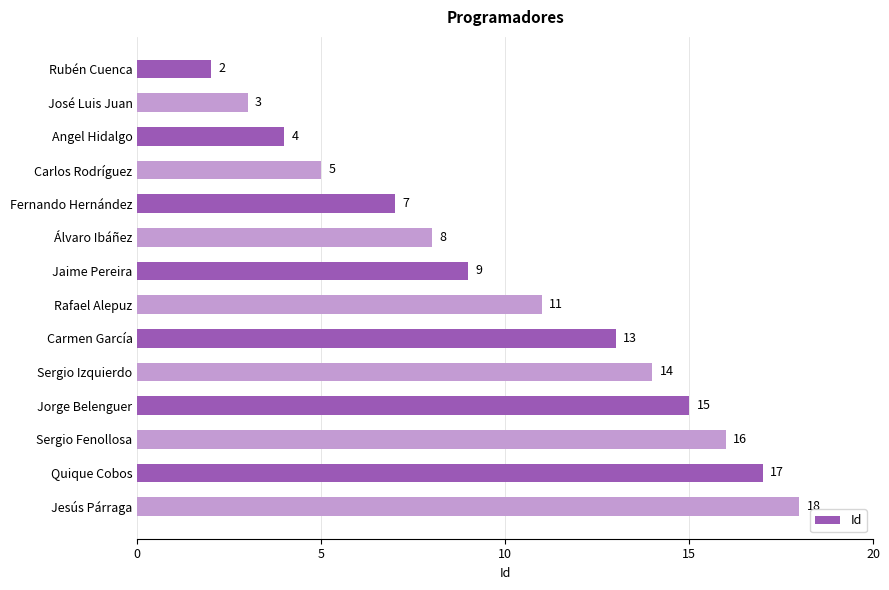

Rank the categories by value from highest to lowest.

Jesús Párraga, Quique Cobos, Sergio Fenollosa, Jorge Belenguer, Sergio Izquierdo, Carmen García, Rafael Alepuz, Jaime Pereira, Álvaro Ibáñez, Fernando Hernández, Carlos Rodríguez, Angel Hidalgo, José Luis Juan, Rubén Cuenca